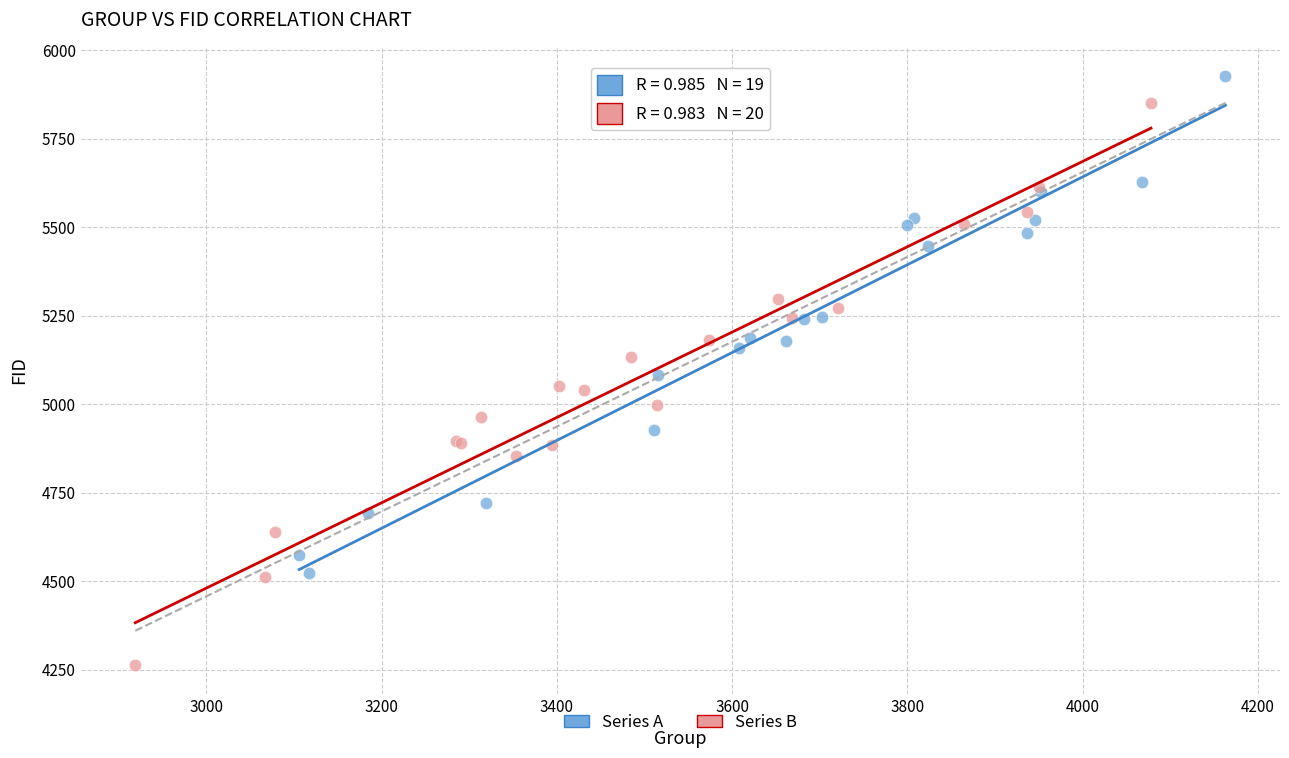

What are all the series names shown in the legend?

Series A, Series B